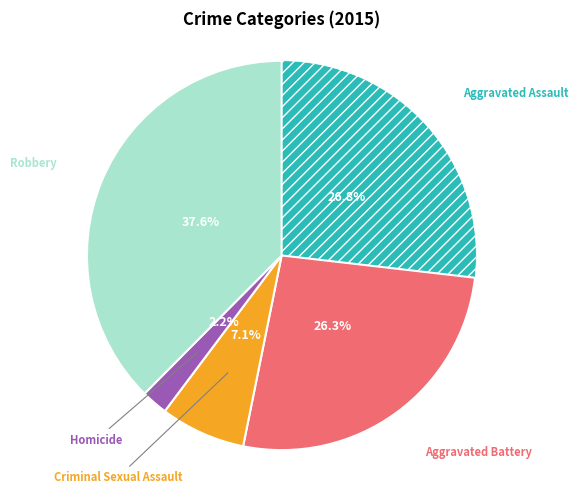

Is there a majority slice in this chart?

No